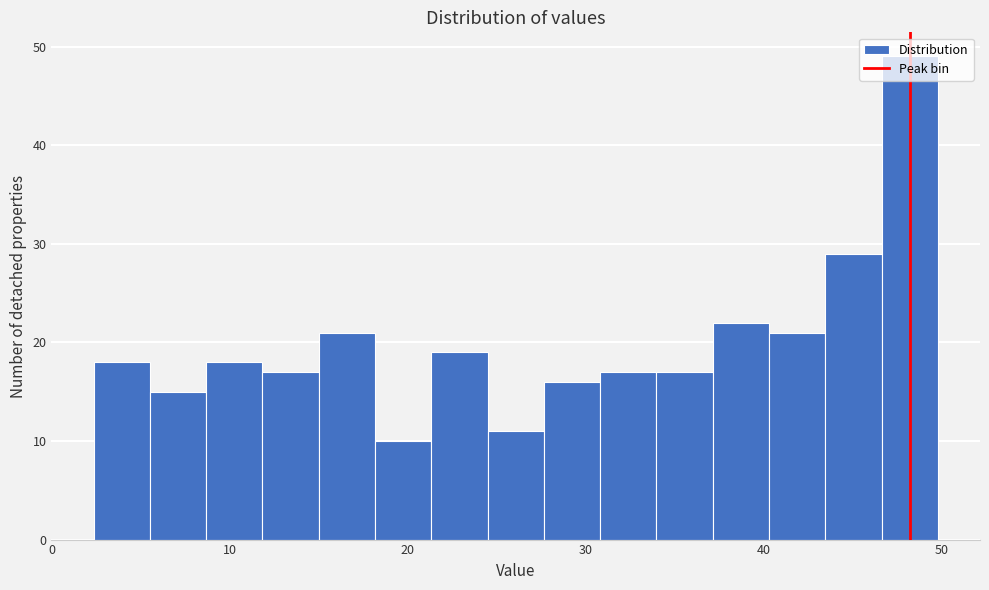

Around what value on the x-axis is the tallest bar? Give the approximate position of its centre, as read against the axis.

48